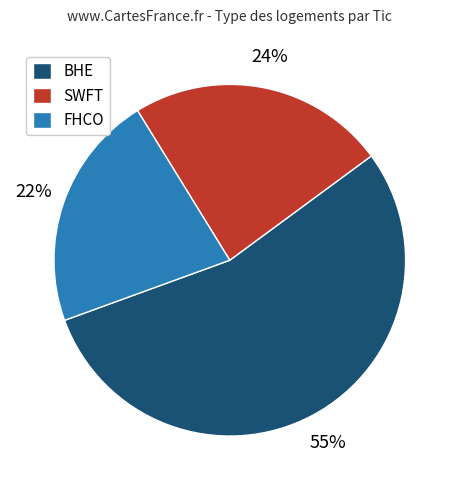

To the nearest percent, what portion does SWFT represent?

24%